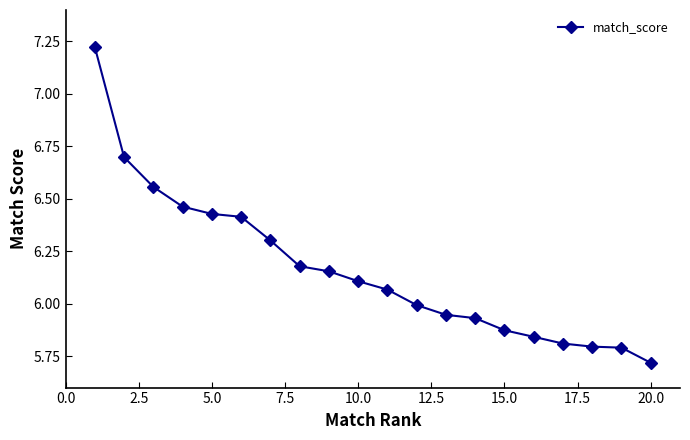

Does the chart have visible grid lines?

No